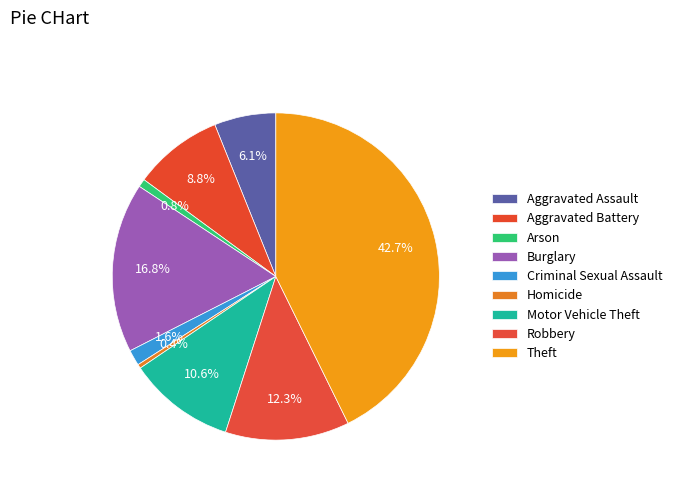

Is Homicide the majority of the pie?

No